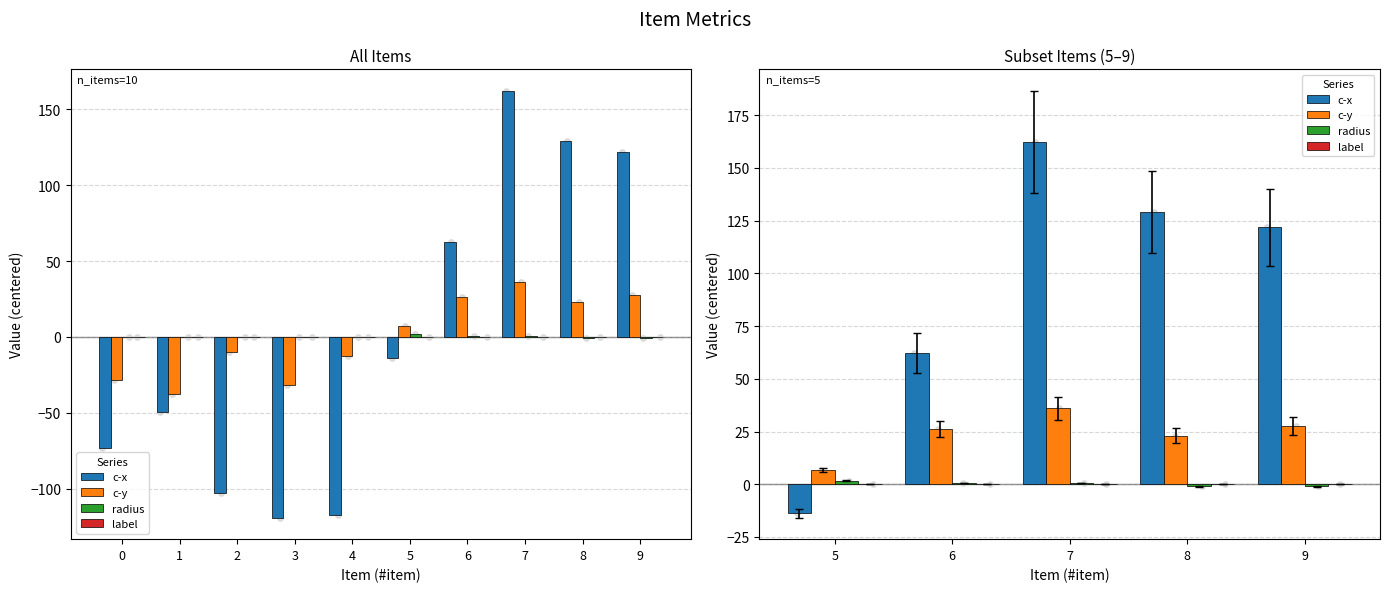

Which series has the largest Y range (max minus min)?

c-x